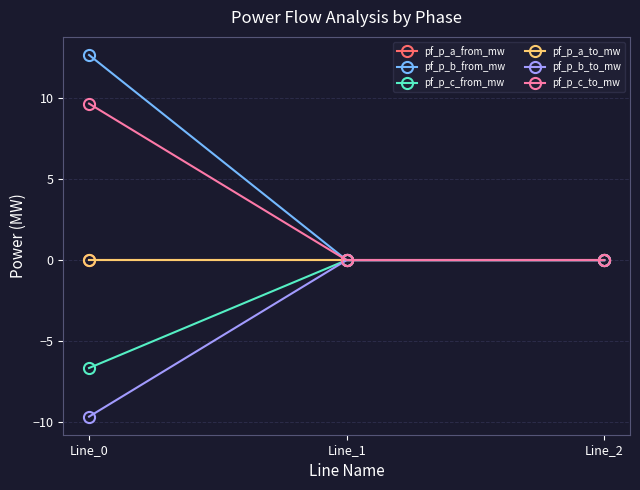

Does the chart have visible grid lines?

Yes